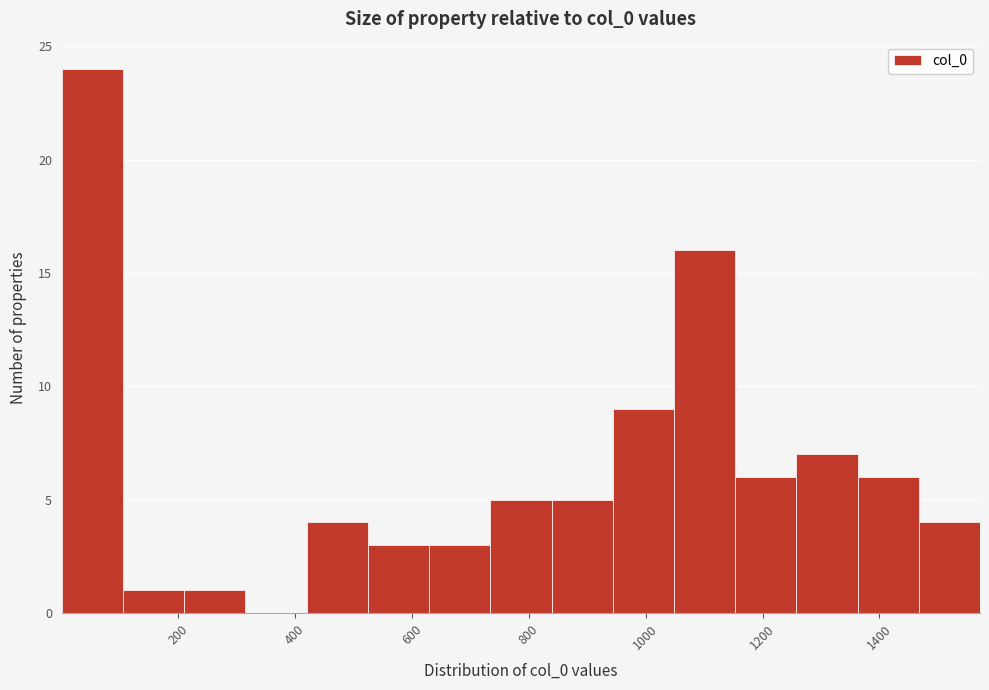

Which range on the x-axis has the tallest bar?

0 to 100